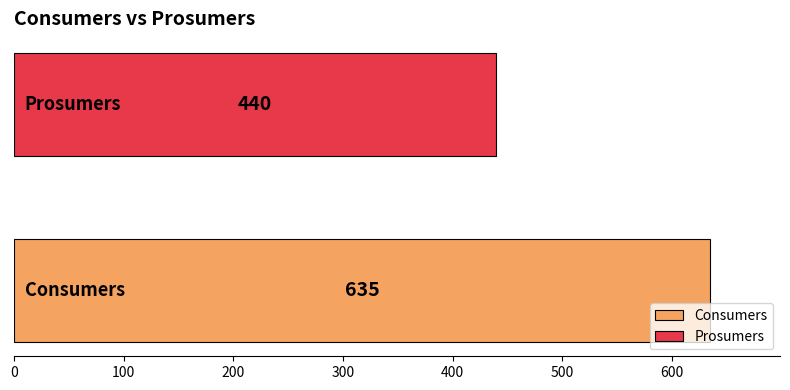

What are all the series names shown in the legend?

Consumers, Prosumers